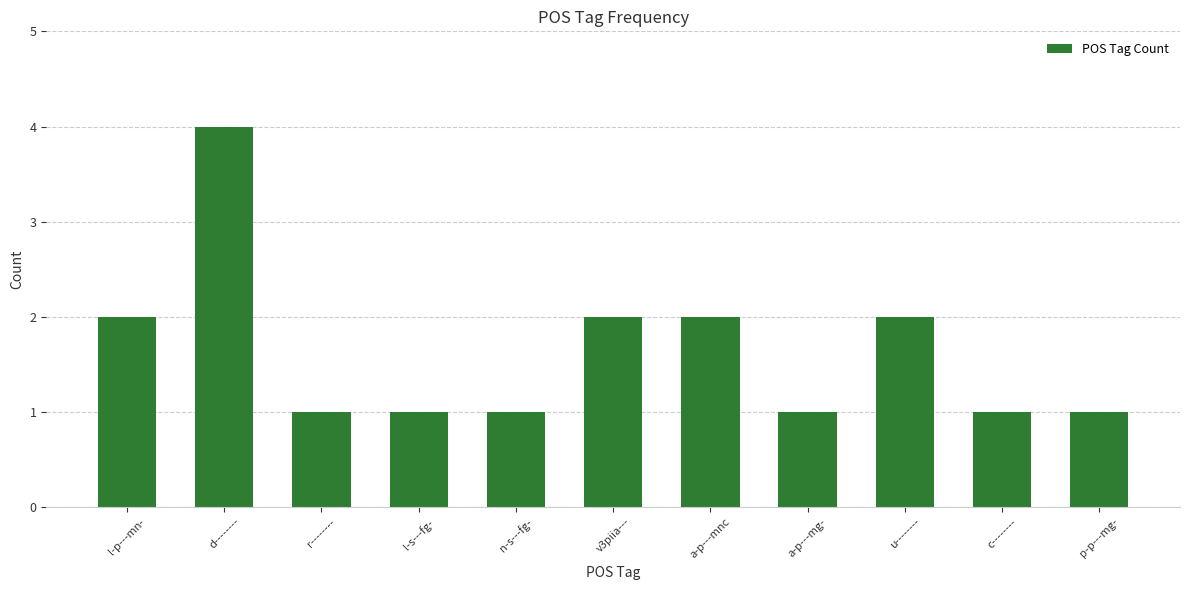

How many distinct data groups are displayed?

1